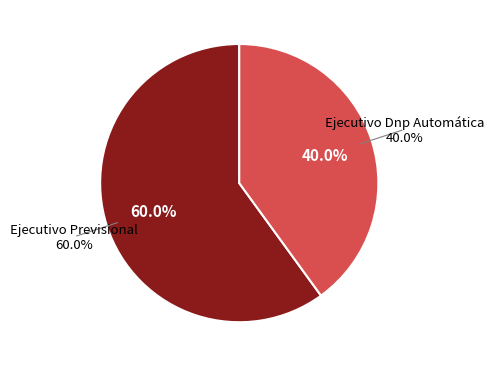

What percentage is NOT represented by Ejecutivo Previsional?

40.0%